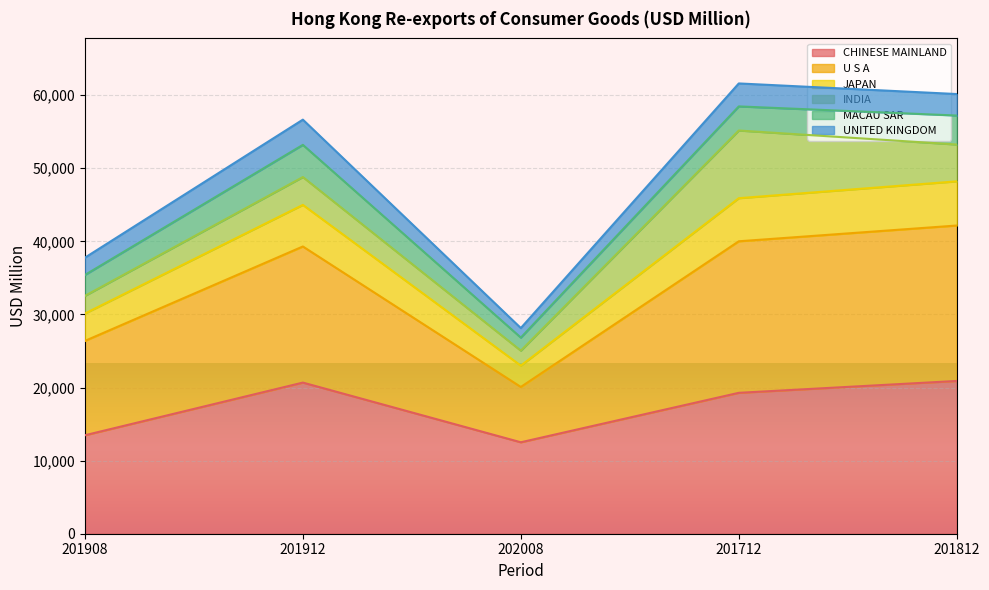

What is the minimum value for CHINESE MAINLAND?

12511.0